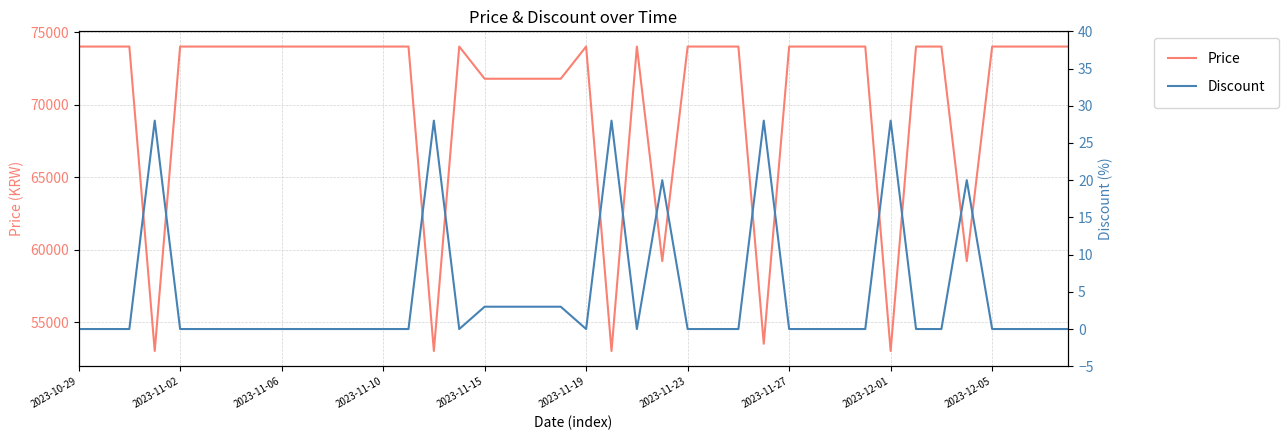

What position from the left is 22?

23